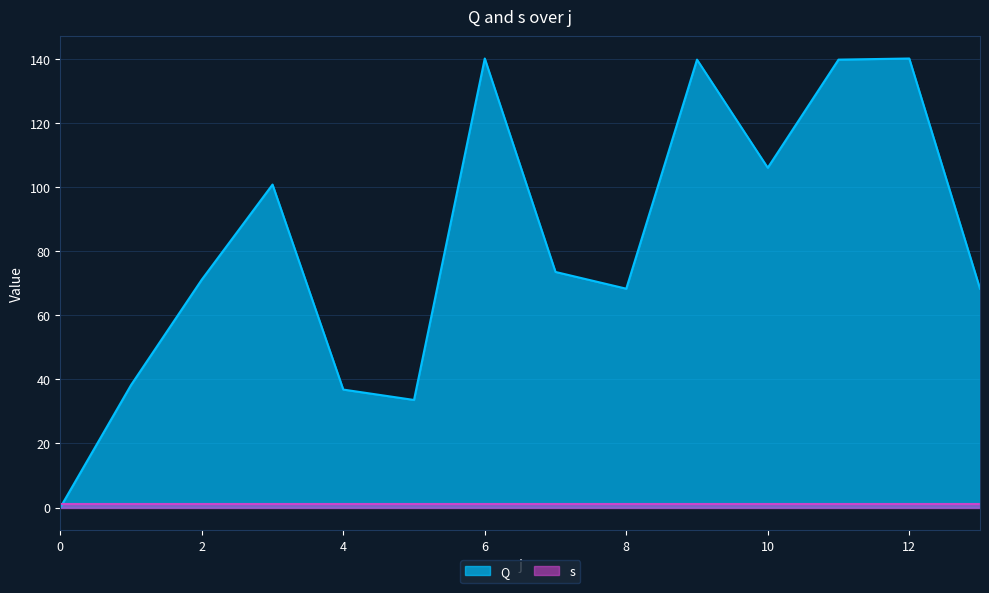

What is the greatest value displayed?

140.1